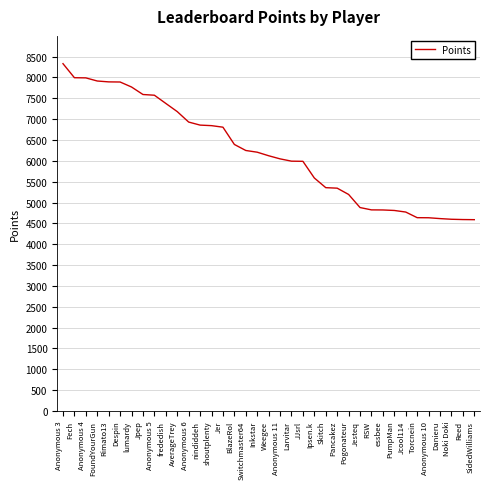

What is the minimum value shown in the chart?

4588